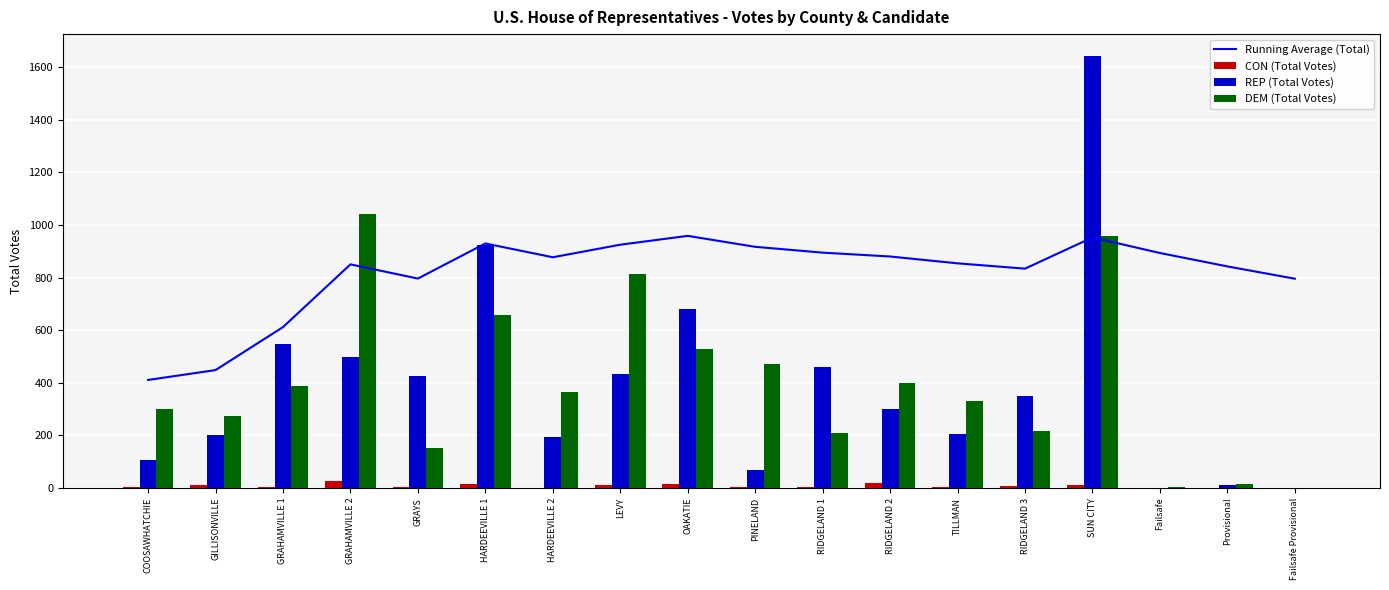

What is the sum of all REP (Total Votes) values?

7059